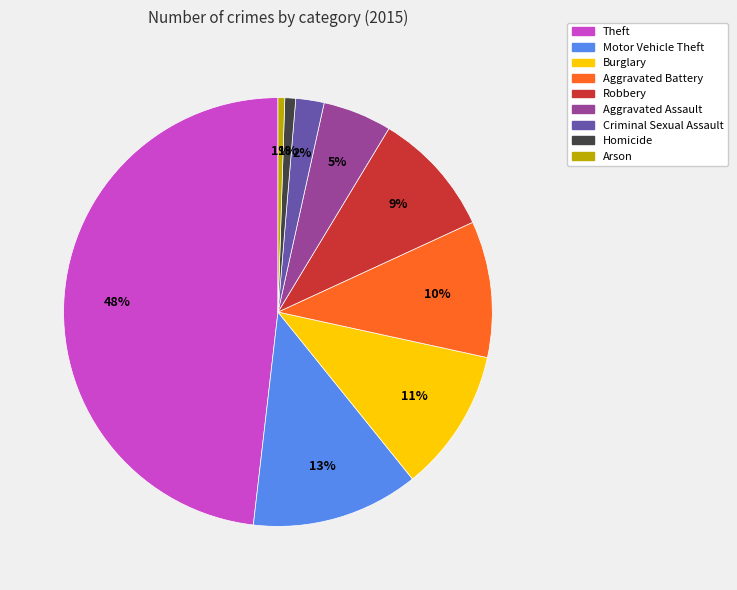

What percentage is the Aggravated Battery slice, to the nearest percent?

10%